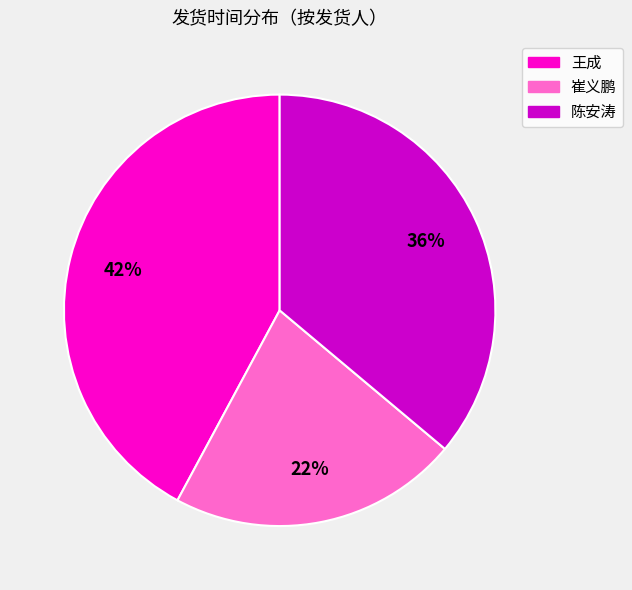

To the nearest percent, what is the average slice percentage?

33%